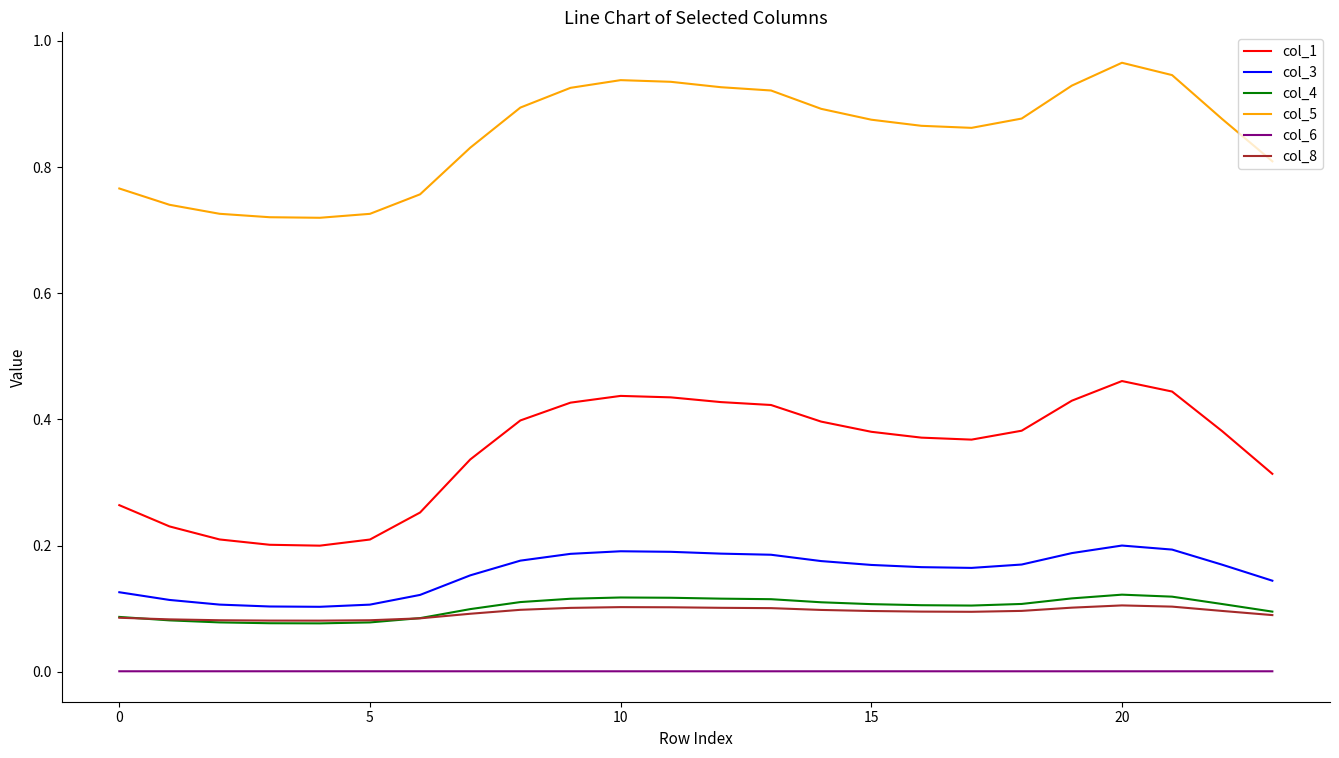

True or false: col_5 and col_3 cross at least once.

False